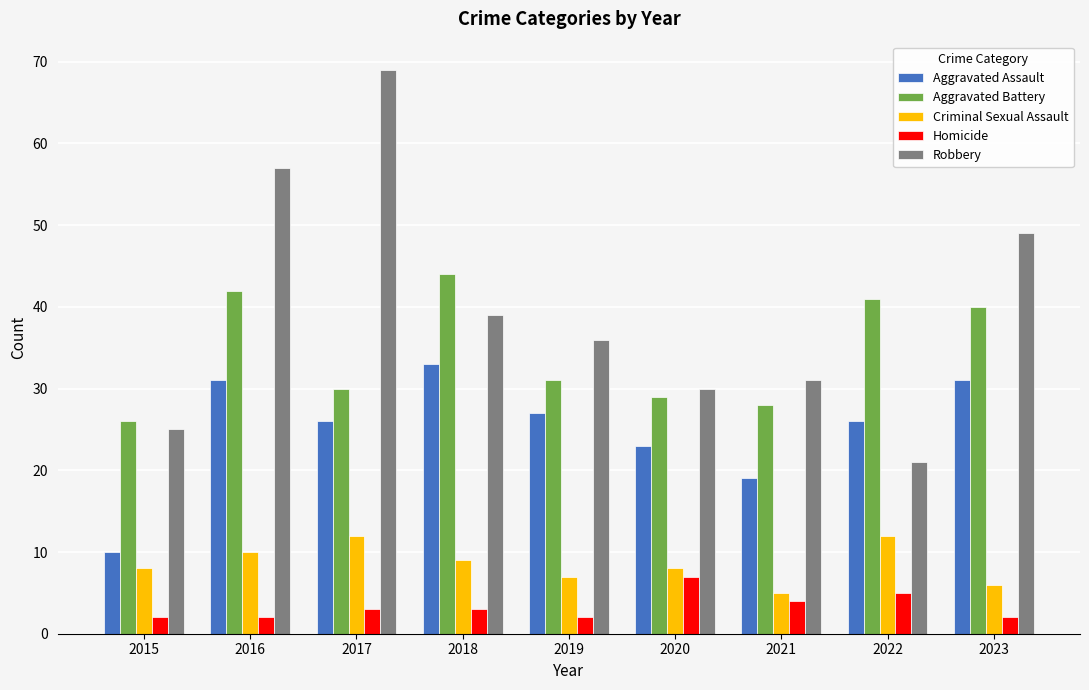

What is the sum of all Aggravated Battery values?

311